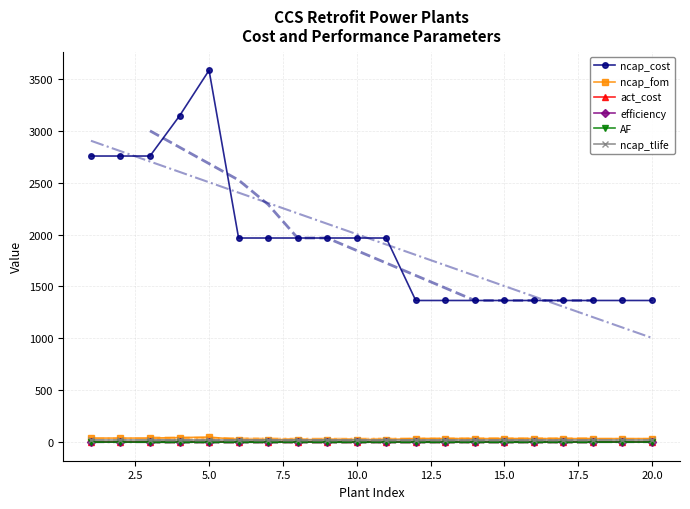

True or false: AF and ncap_cost cross at least once.

False